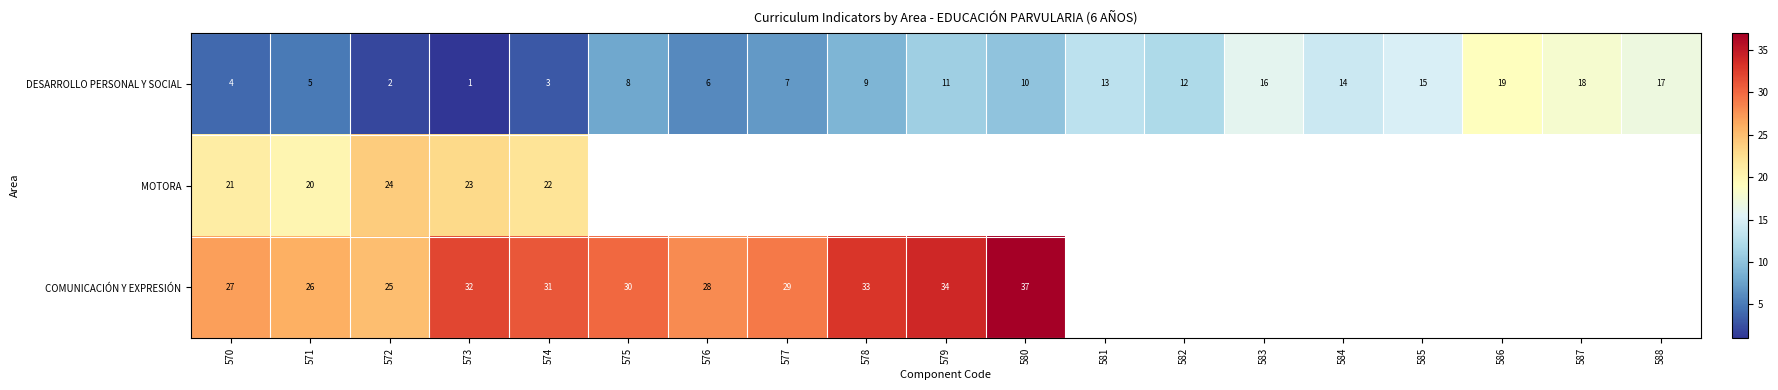

Rank the categories by DESARROLLO PERSONAL Y SOCIAL value from highest to lowest.

586, 587, 588, 583, 585, 584, 581, 582, 579, 580, 578, 575, 577, 576, 571, 570, 574, 572, 573